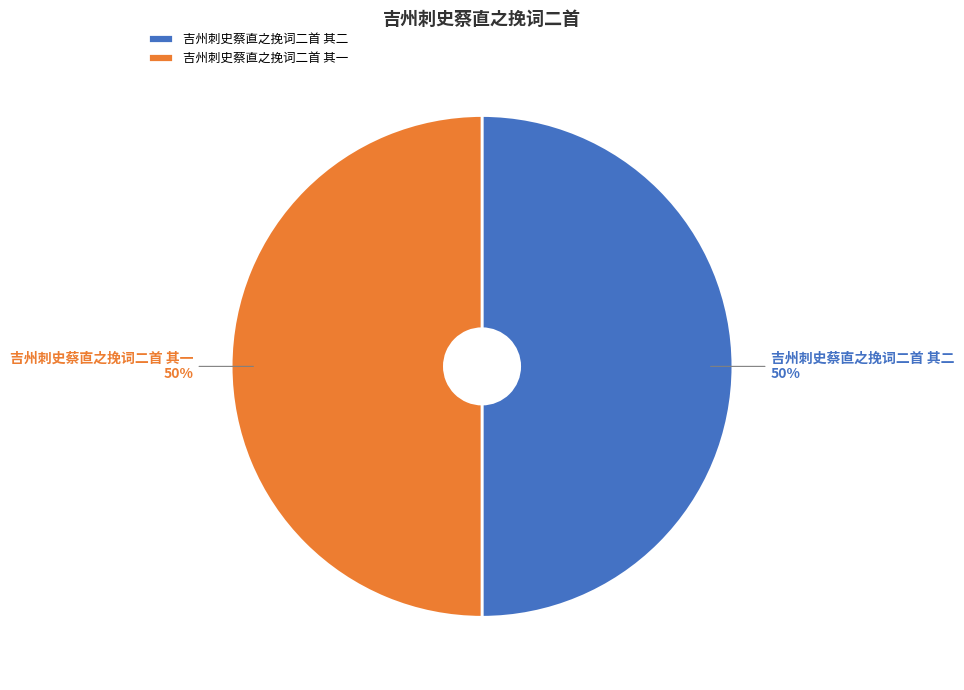

To the nearest percent, what is the combined percentage of 吉州刺史蔡直之挽词二首 其二 and 吉州刺史蔡直之挽词二首 其一?

100%